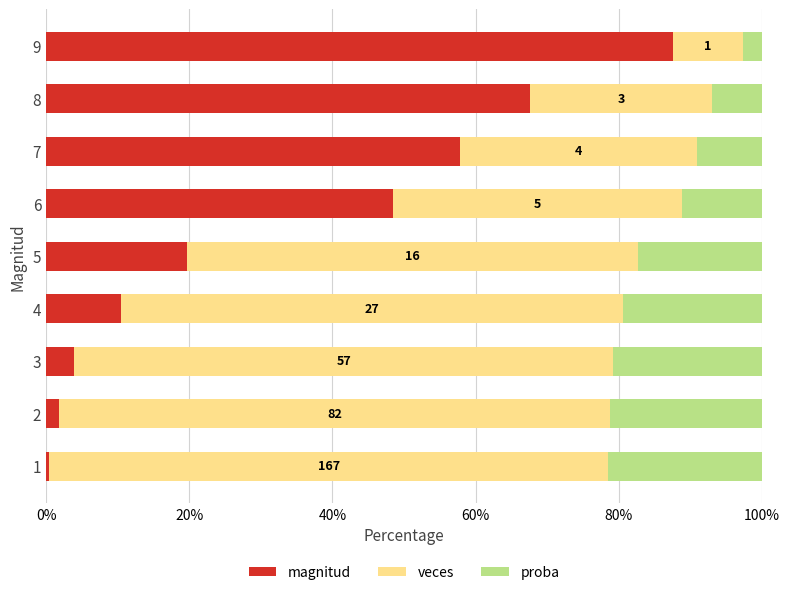

What is the average value of the magnitud series?

33.1